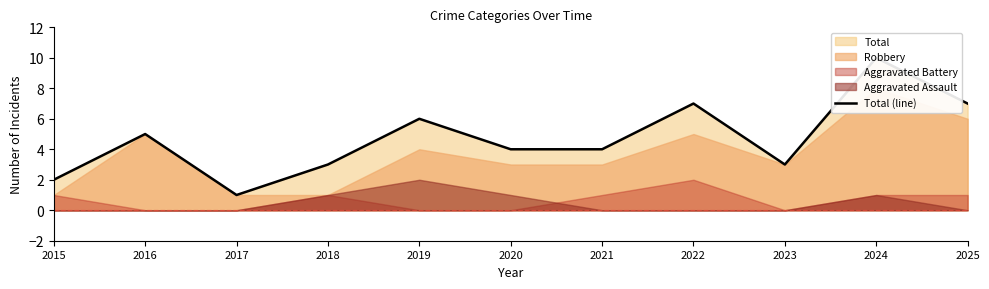

What is the value of the 7th point from the left?

4